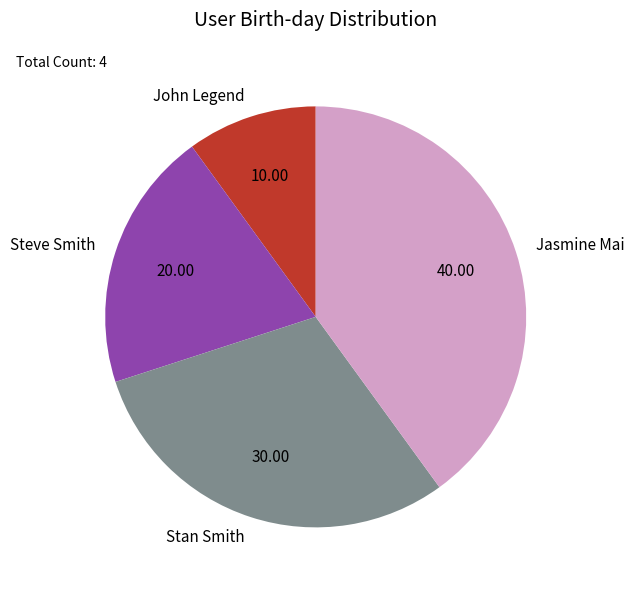

Is the sum of Stan Smith and John Legend greater than half?

No